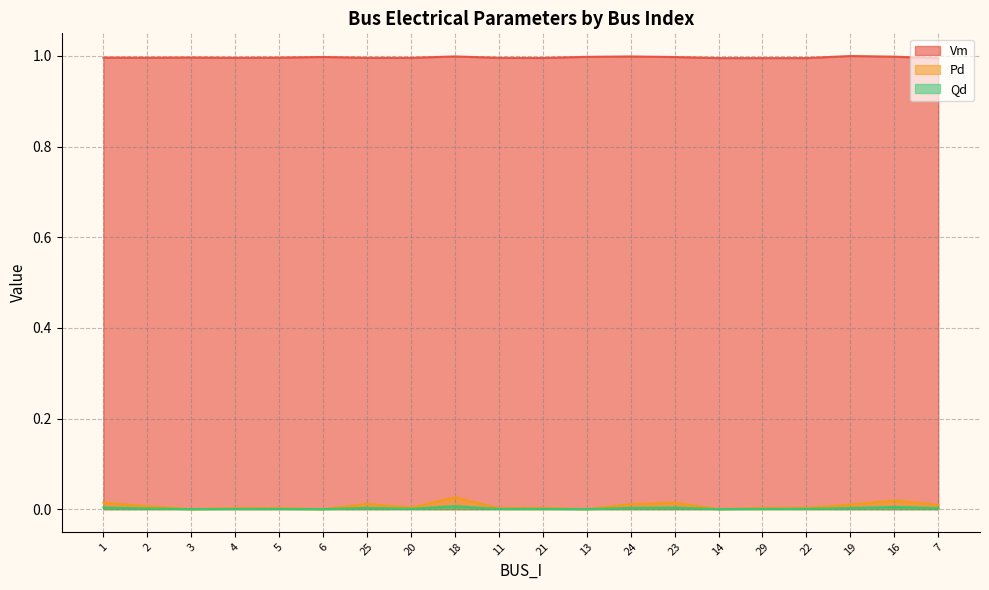

At which label does Vm reach its minimum?

7